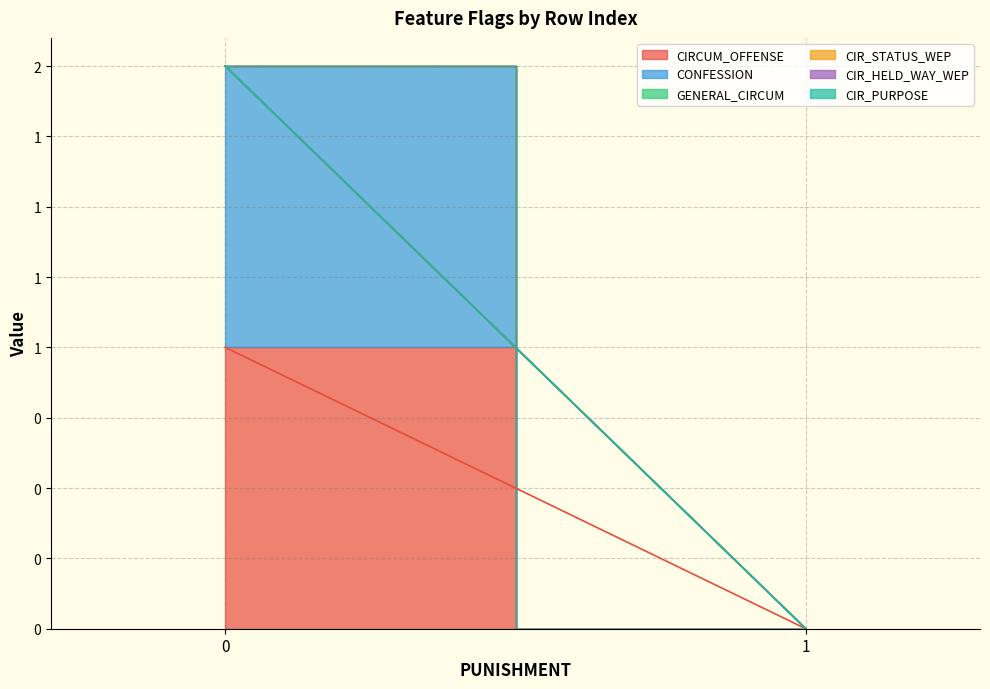

True or false: CIR_PURPOSE has more than 0 points higher than both neighbors.

False